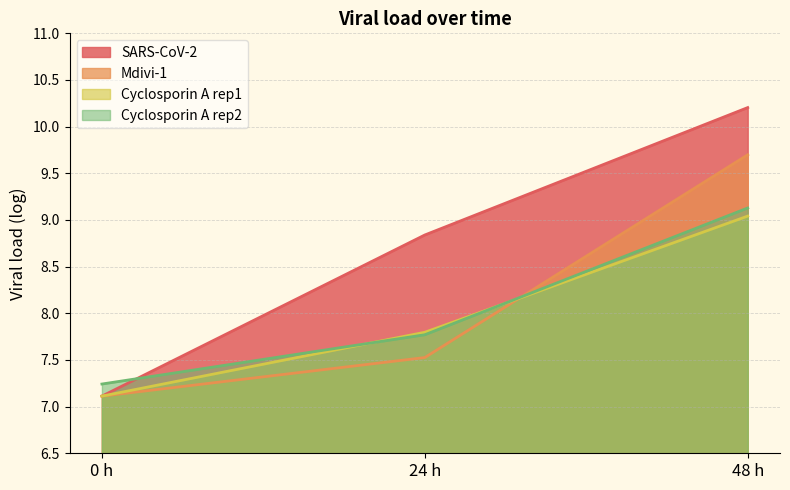

At which label is SARS-CoV-2 closest to 8?

24 h